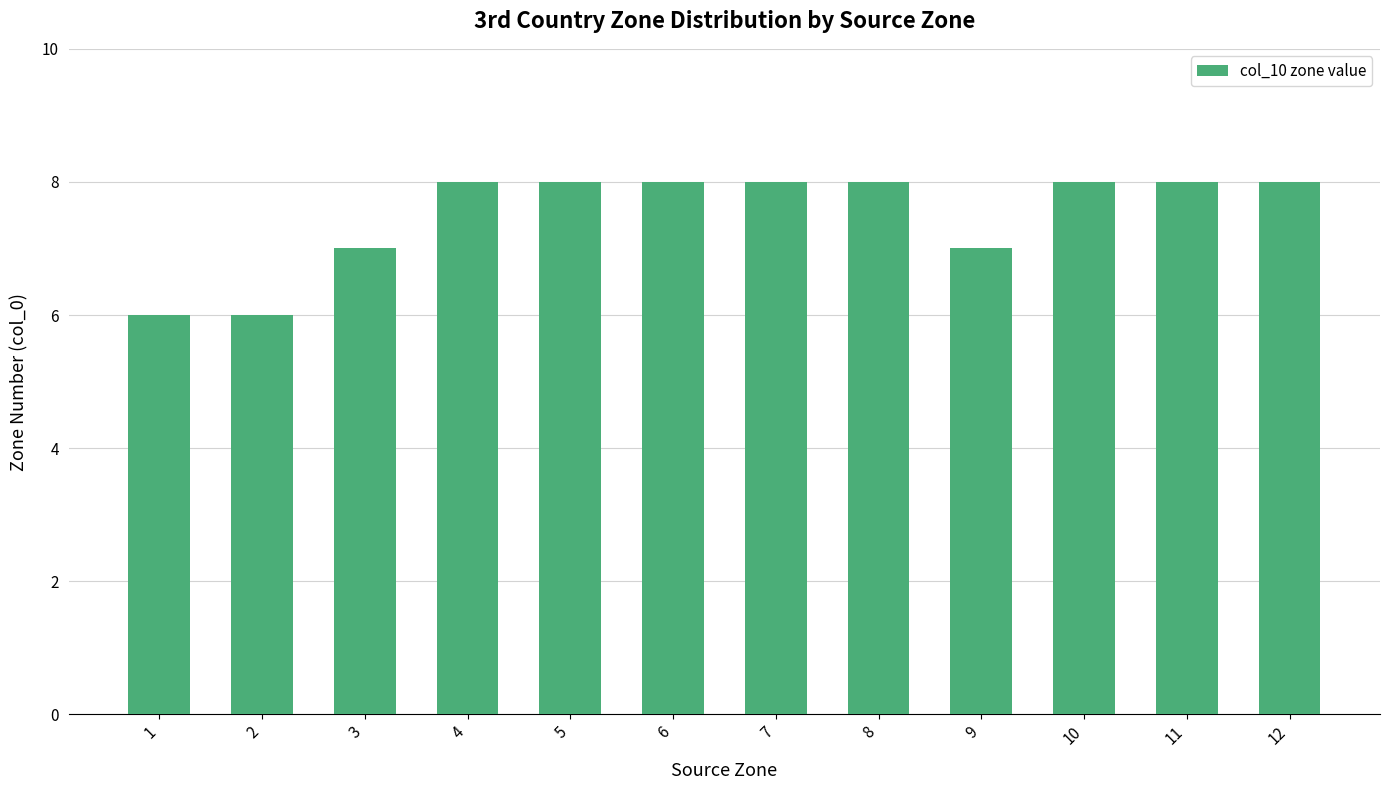

What is the sum of the values at 11 and 1?

14